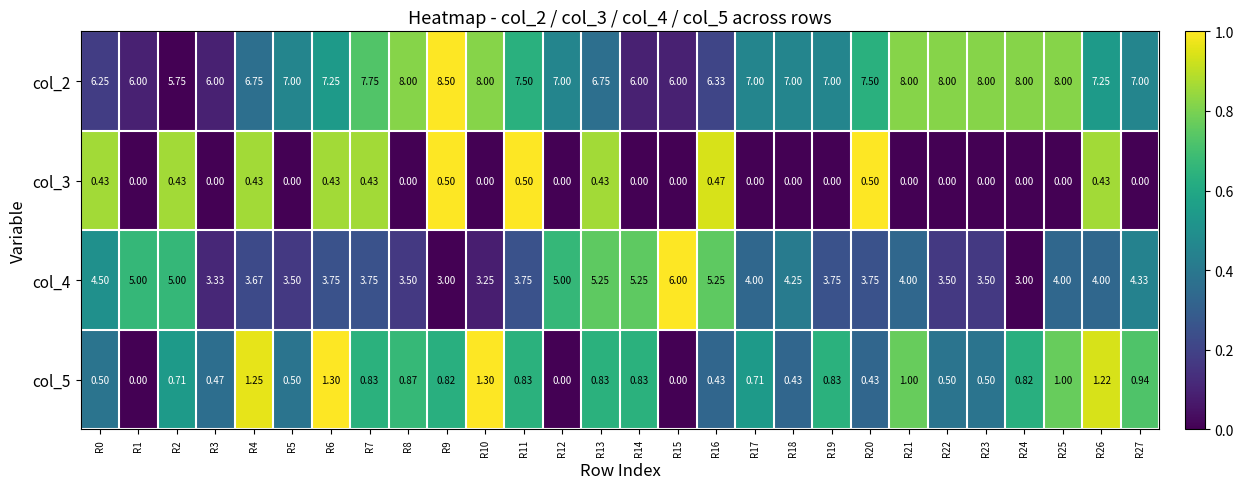

Is the value of col_2 at R23 greater than the value of col_5 at R27?

Yes